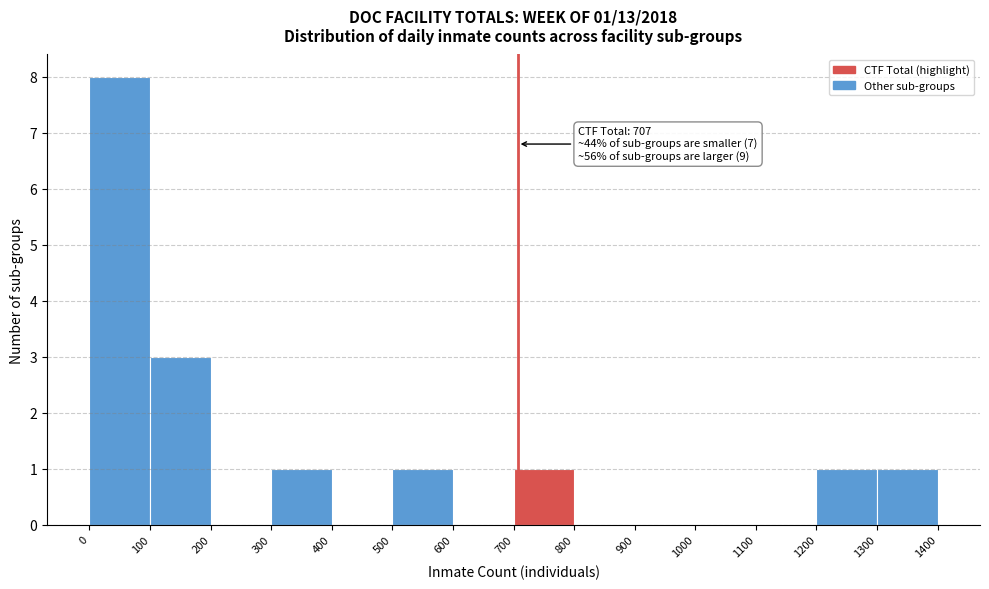

Which range on the x-axis has the tallest bar?

0 to 100